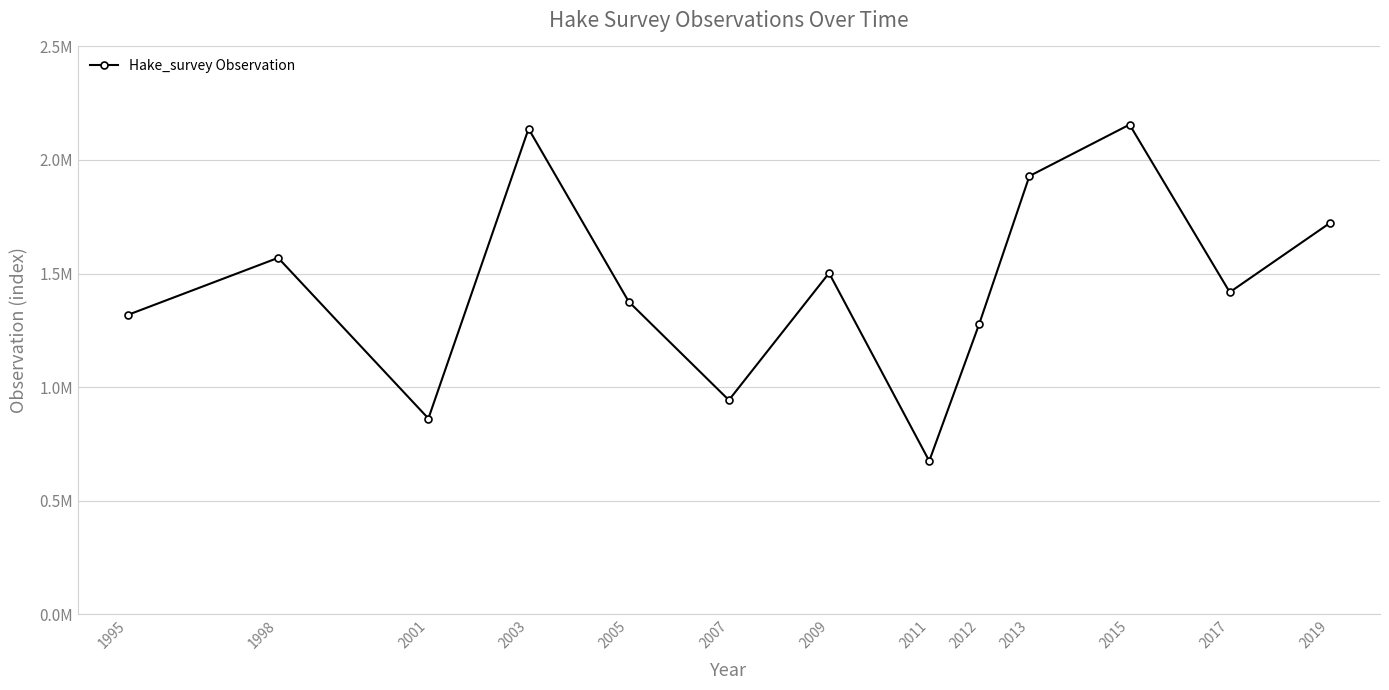

Is this an area chart (filled region under the line)?

No